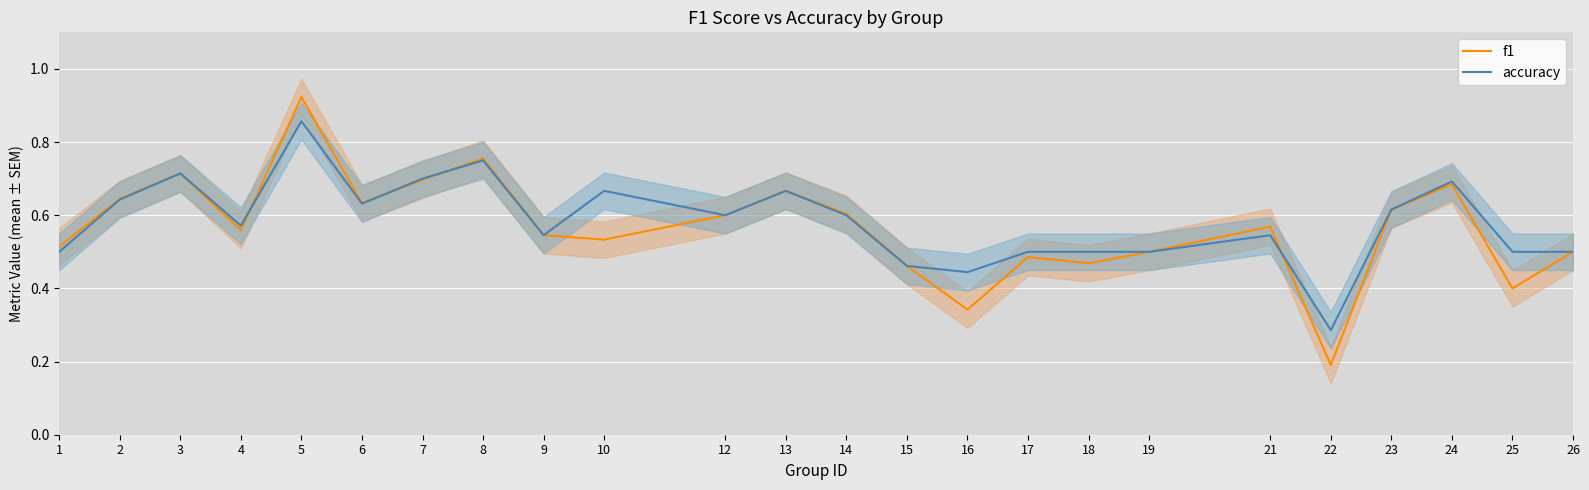

Which series has the largest total across all categories?

accuracy